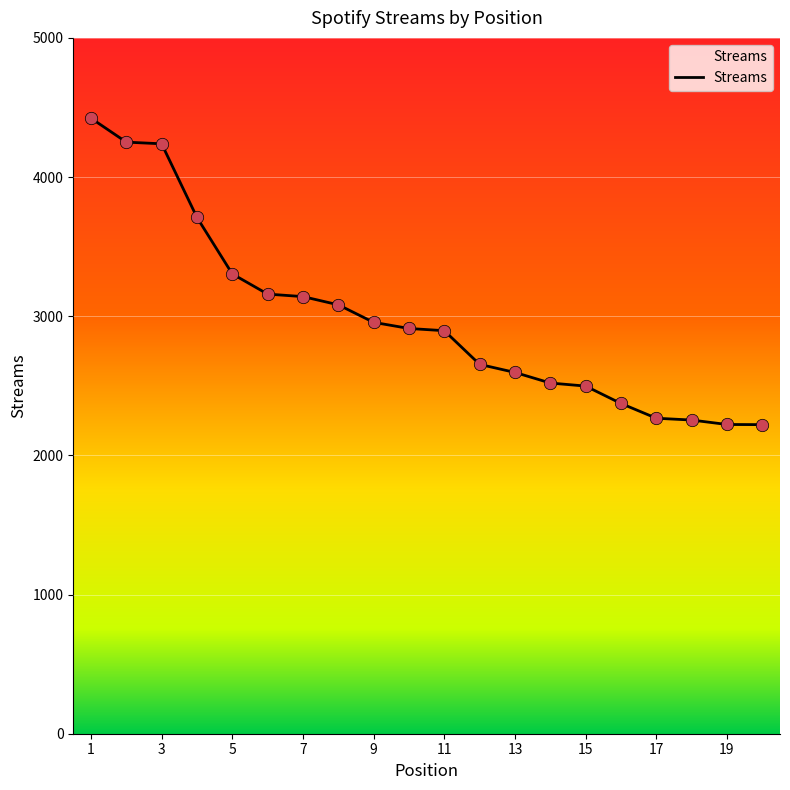

What is the minimum value shown in the chart?

2221